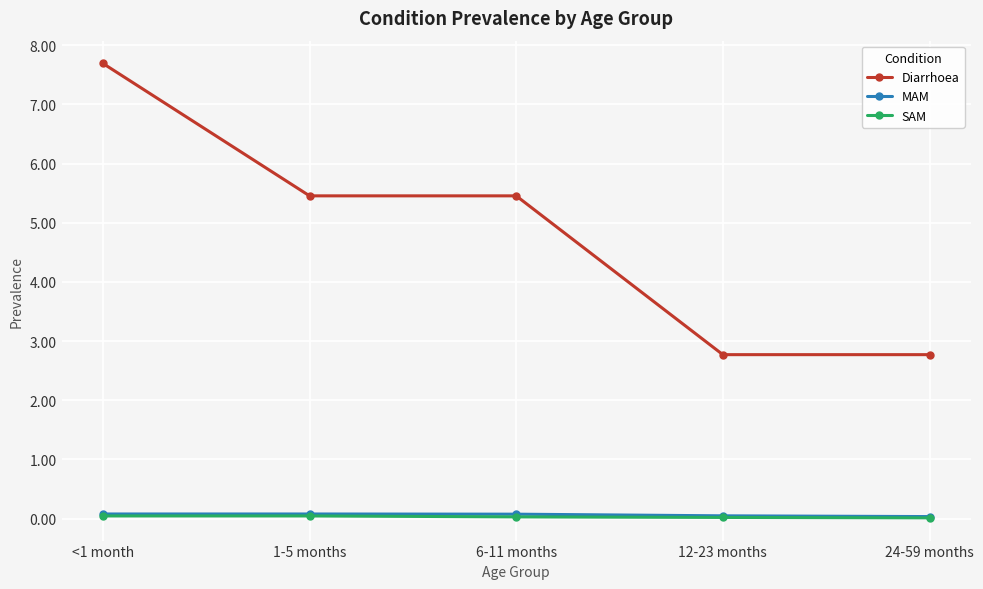

What is the sum of the Diarrhoea values at <1 month and 1-5 months?

13.1